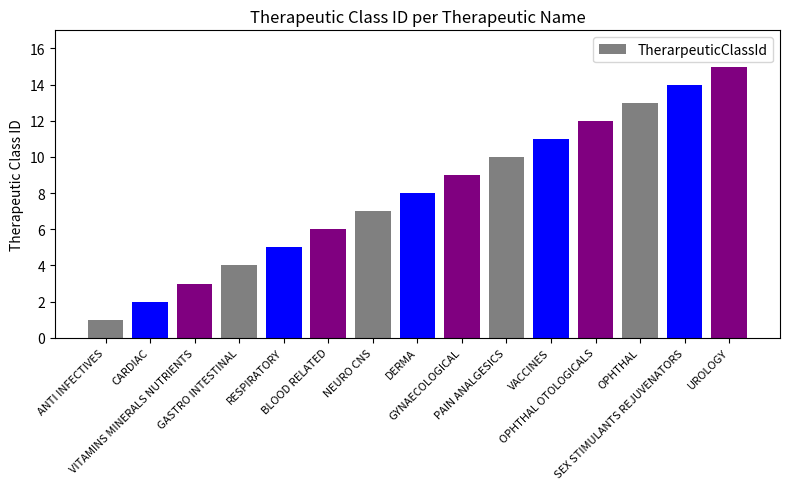

What is the label of the 14th bar from the right?

CARDIAC